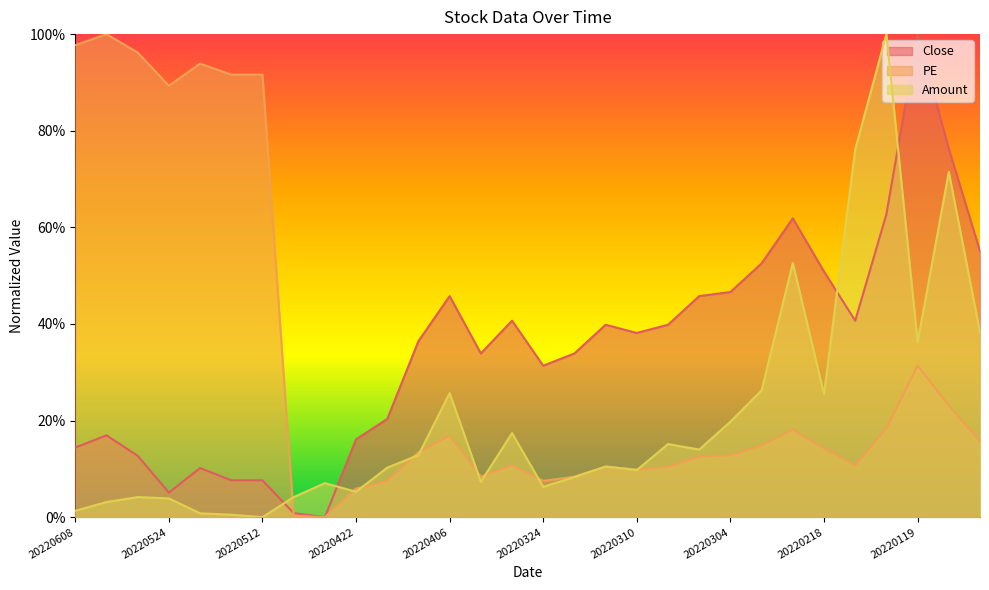

Reading left to right, list all the values displayed in this chart.

Close: 0.1	0.2	0.1	0.1	0.1	0.1	0.1	0.0	0.0	0.2	0.2	0.4	0.5	0.3	0.4	0.3	0.3	0.4	0.4	0.4	0.5	0.5	0.5	0.6	0.5	0.4	0.6	1.0	0.8	0.6
PE: 1.0	1.0	1.0	0.9	0.9	0.9	0.9	0.0	0.0	0.1	0.1	0.1	0.2	0.1	0.1	0.1	0.1	0.1	0.1	0.1	0.1	0.1	0.1	0.2	0.1	0.1	0.2	0.3	0.2	0.2
Amount: 0.0	0.0	0.0	0.0	0.0	0.0	0.0	0.0	0.1	0.1	0.1	0.1	0.3	0.1	0.2	0.1	0.1	0.1	0.1	0.2	0.1	0.2	0.3	0.5	0.3	0.8	1.0	0.4	0.7	0.4